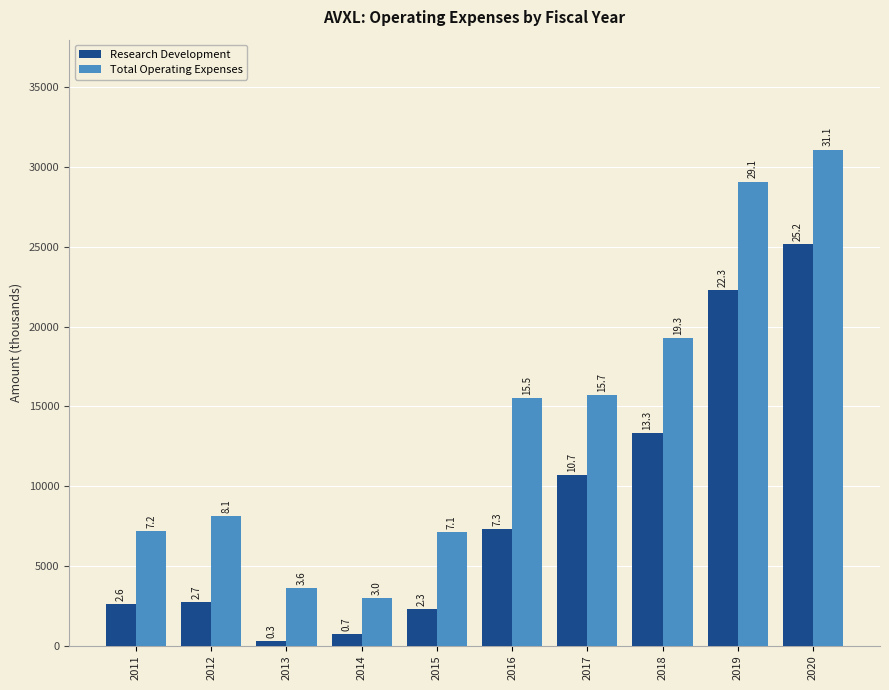

Which label corresponds to the largest value in the chart?

2020